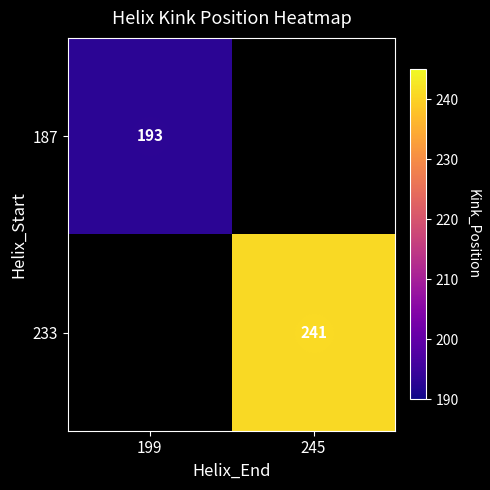

What value does the 187 series have at 199?

193.0